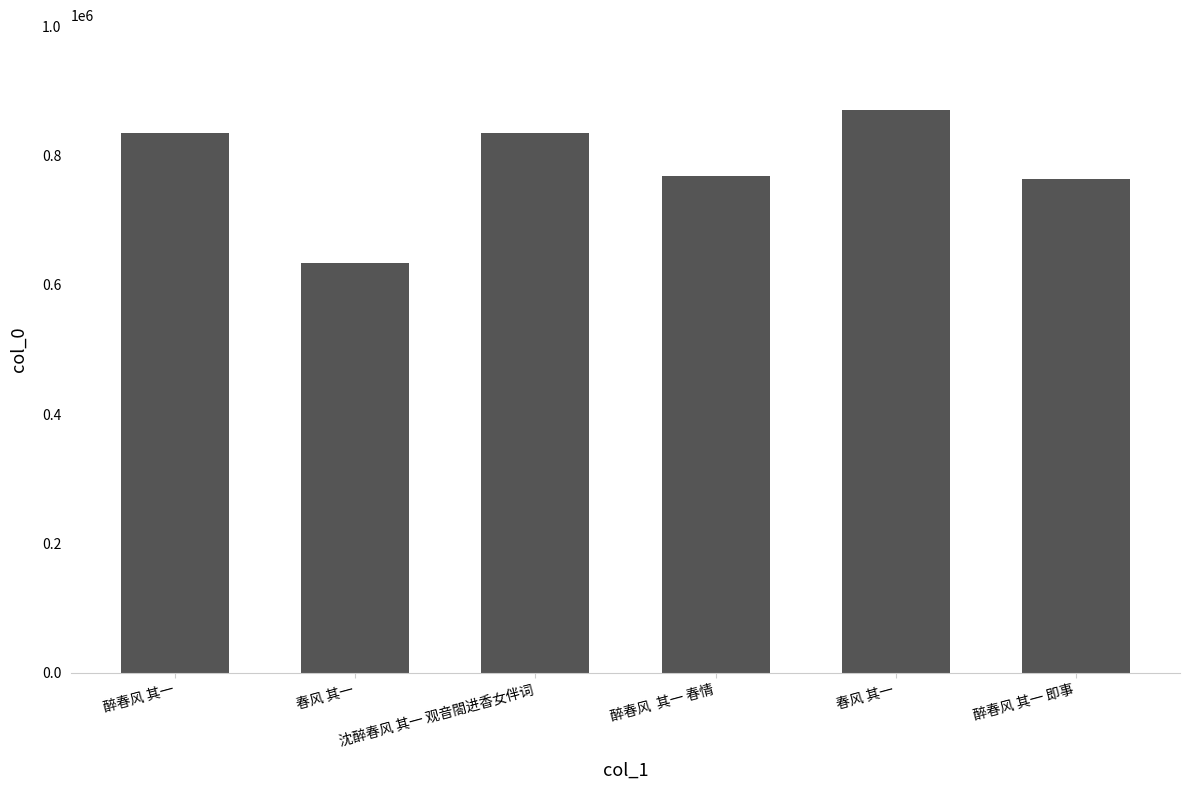

At which category does the chart reach its peak across all series?

春风 其一